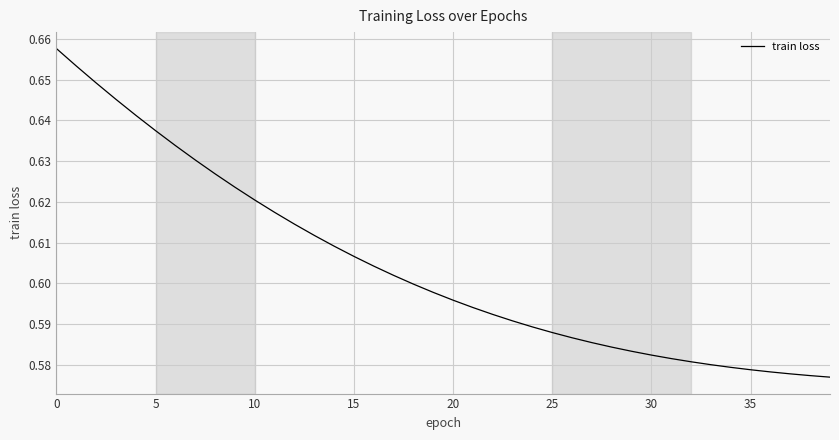

Is this an area chart (filled region under the line)?

No